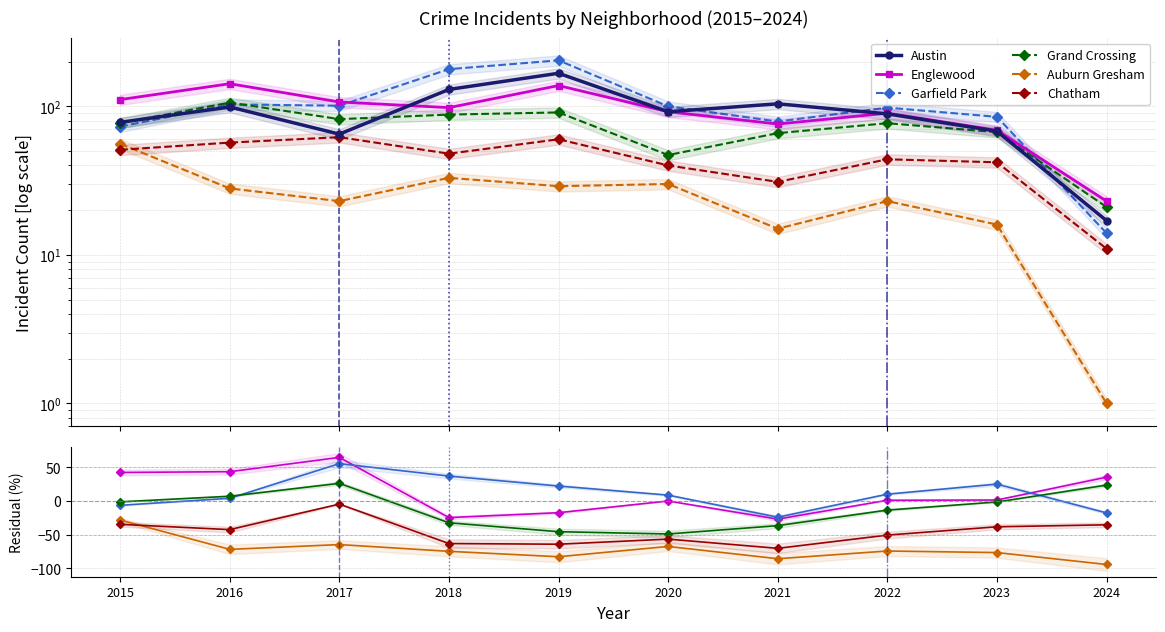

Which series has the widest spread of values?

Austin